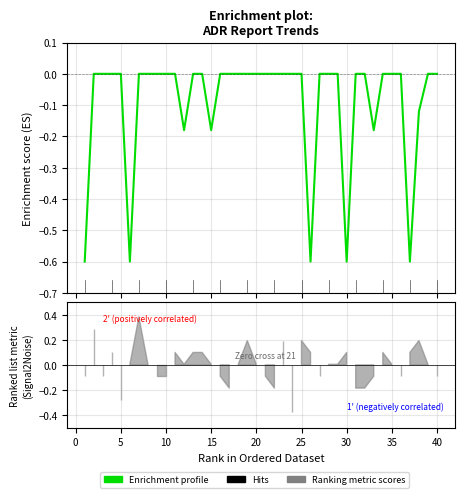

How many lines are shown in the chart?

1